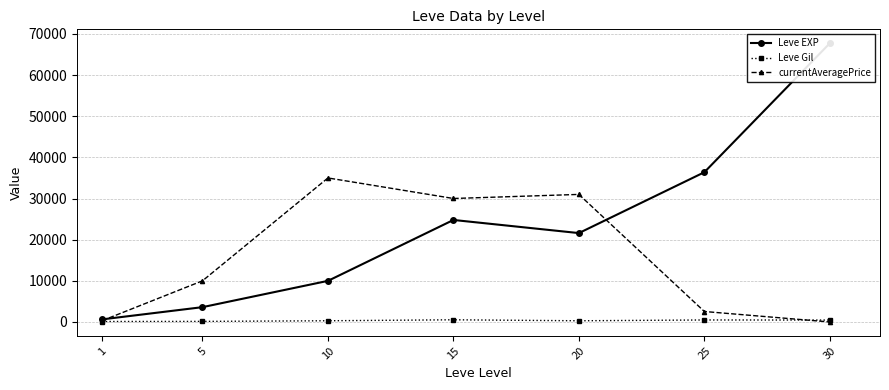

What is the difference between the maximum and second lowest values in the Leve EXP series?

64130